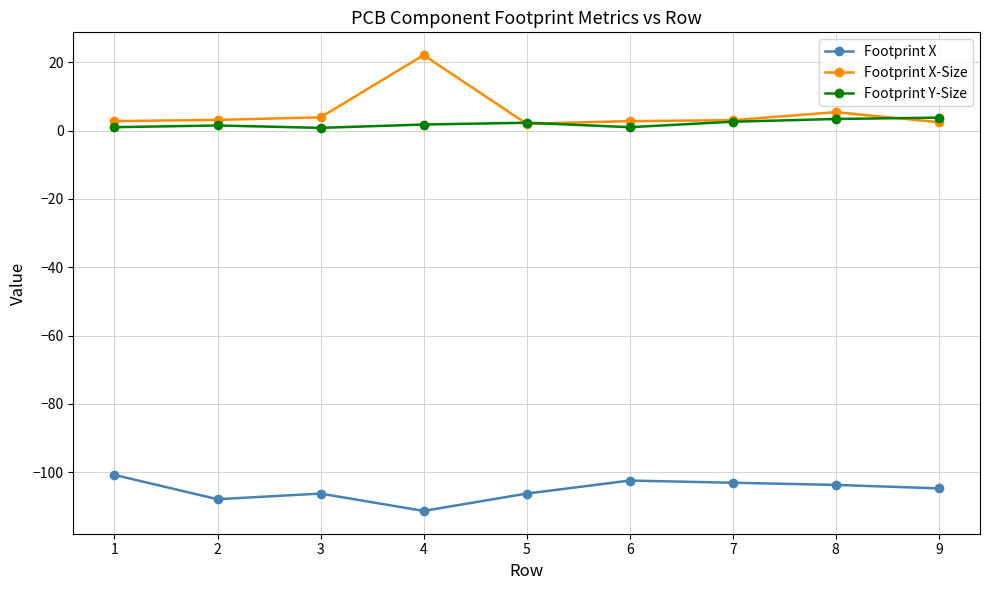

What is the minimum value for Footprint X-Size?

2.0